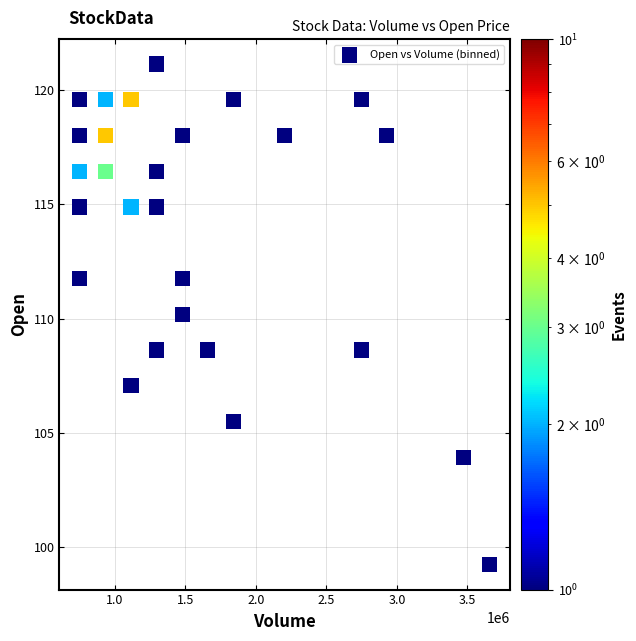

What is the range of Y values (max minus min)?

21.9